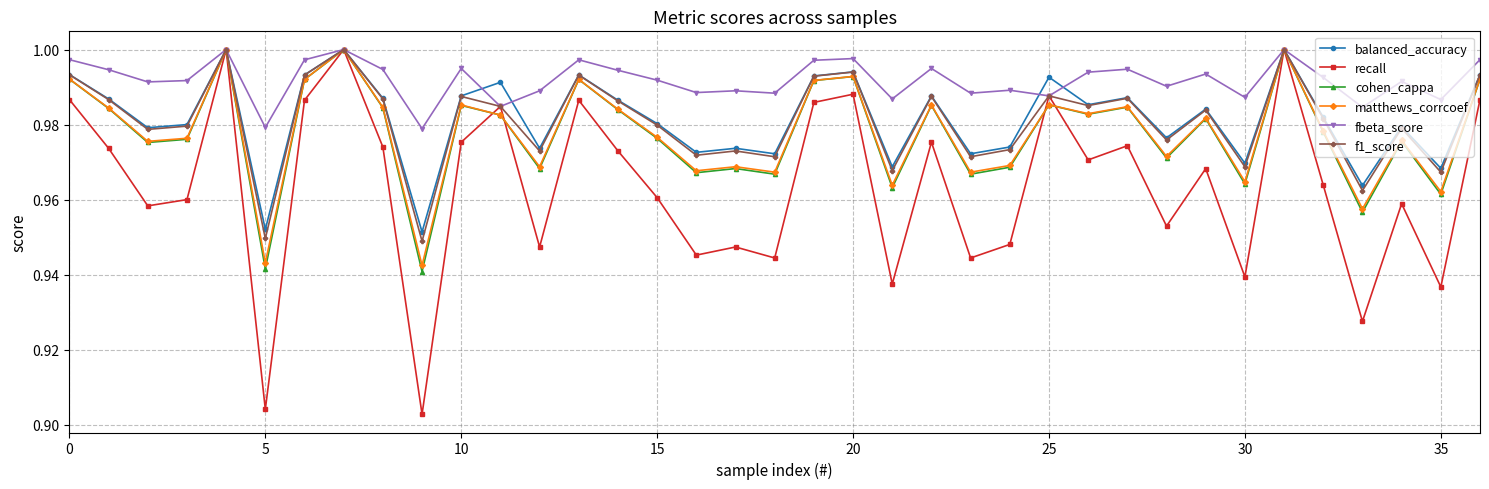

True or false: balanced_accuracy has more than 1 interior local peaks.

True